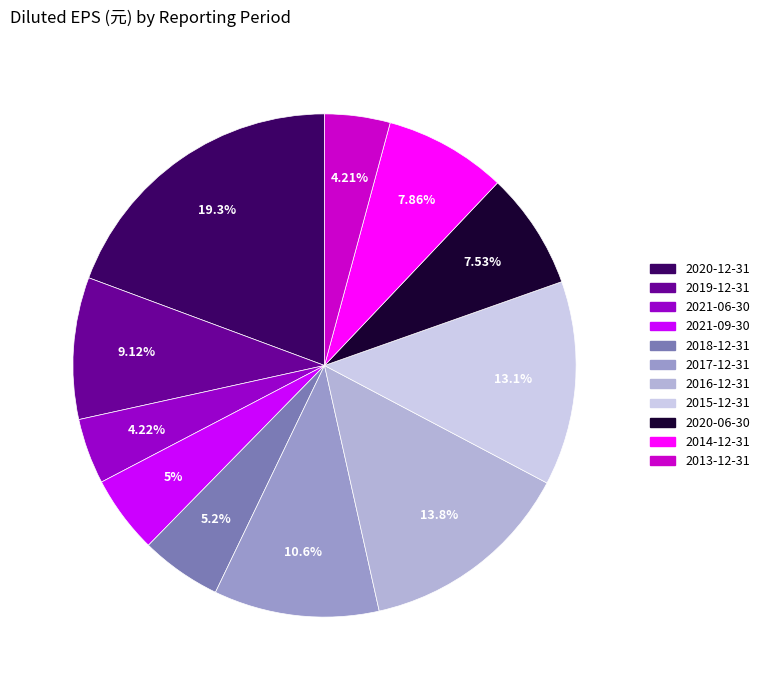

To the nearest percent, what portion does 2014-12-31 represent?

8%